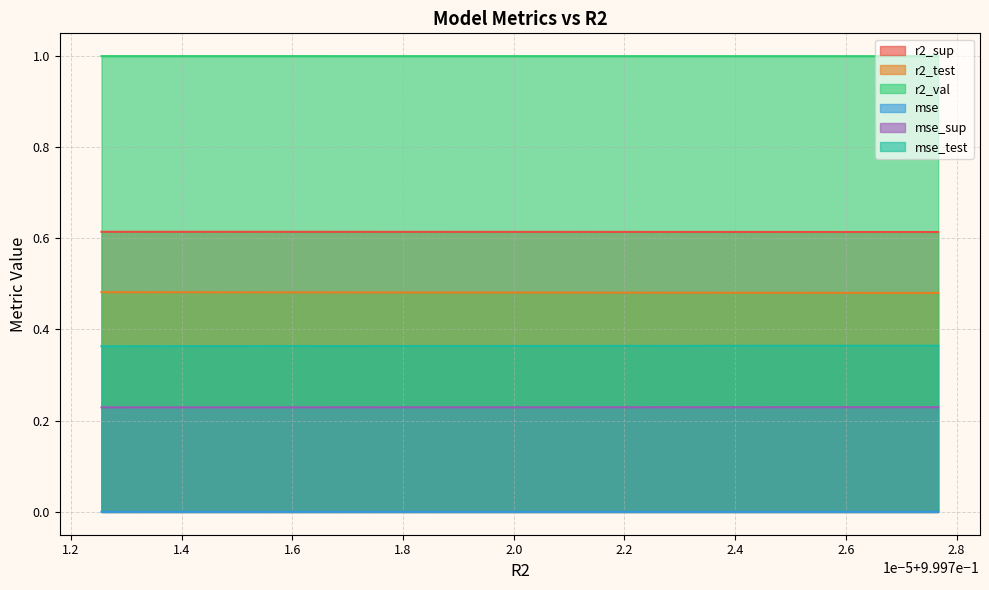

What position from the right is 0.9997146542679978?

9